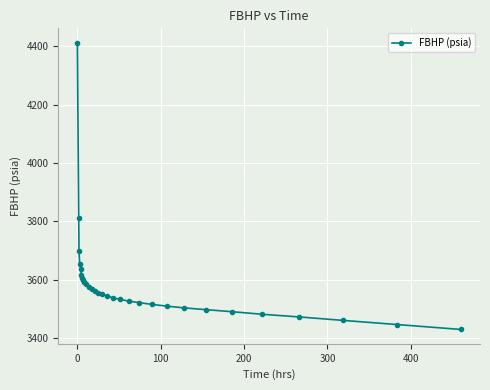

What is the value of the 18th point from the left?

3532